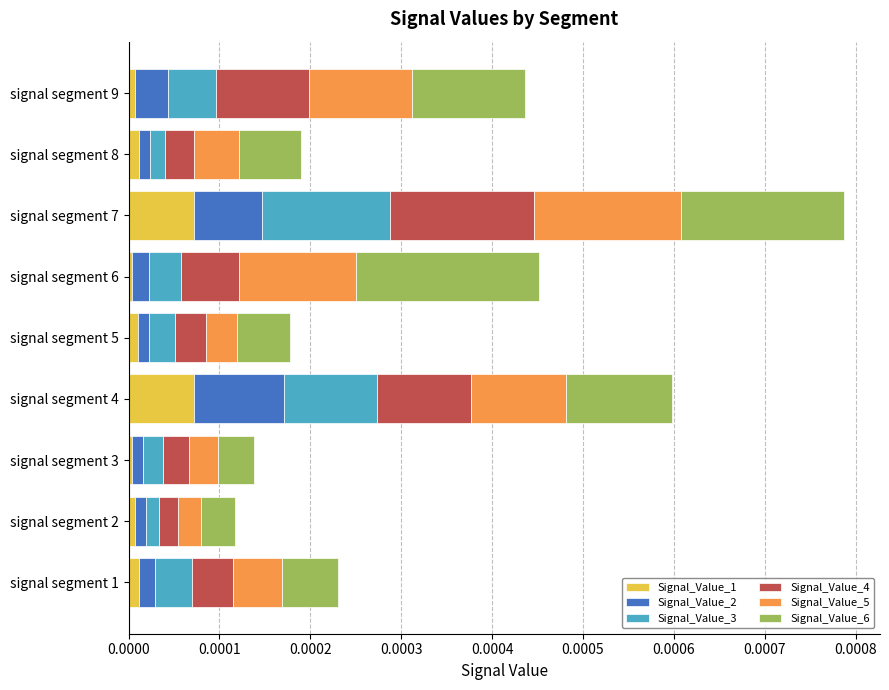

At which category is the sum across all series the highest?

signal segment 7